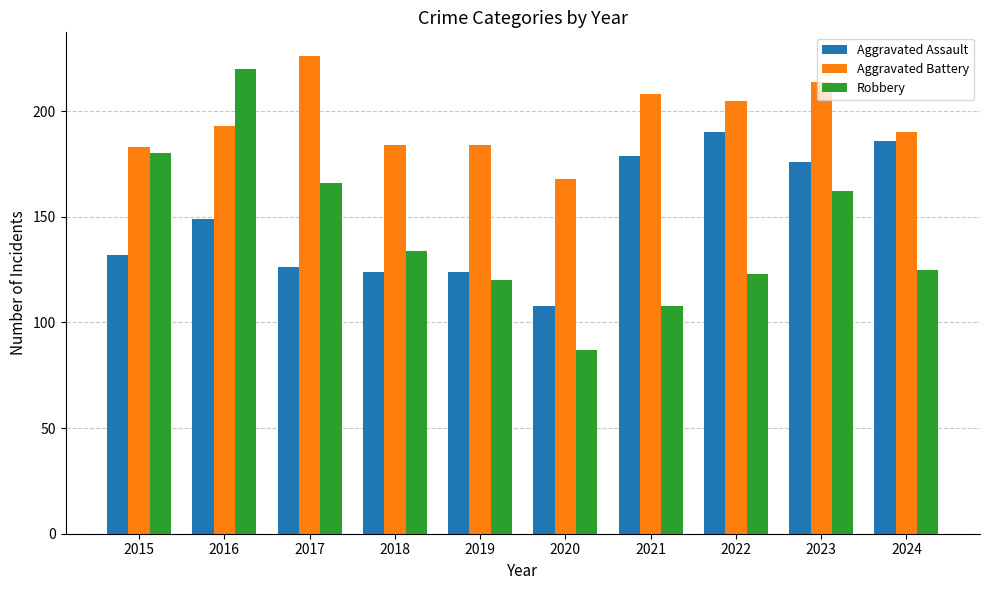

Reading left to right, list all the values displayed in this chart.

Aggravated Assault: 132	149	126	124	124	108	179	190	176	186
Aggravated Battery: 183	193	226	184	184	168	208	205	214	190
Robbery: 180	220	166	134	120	87	108	123	162	125